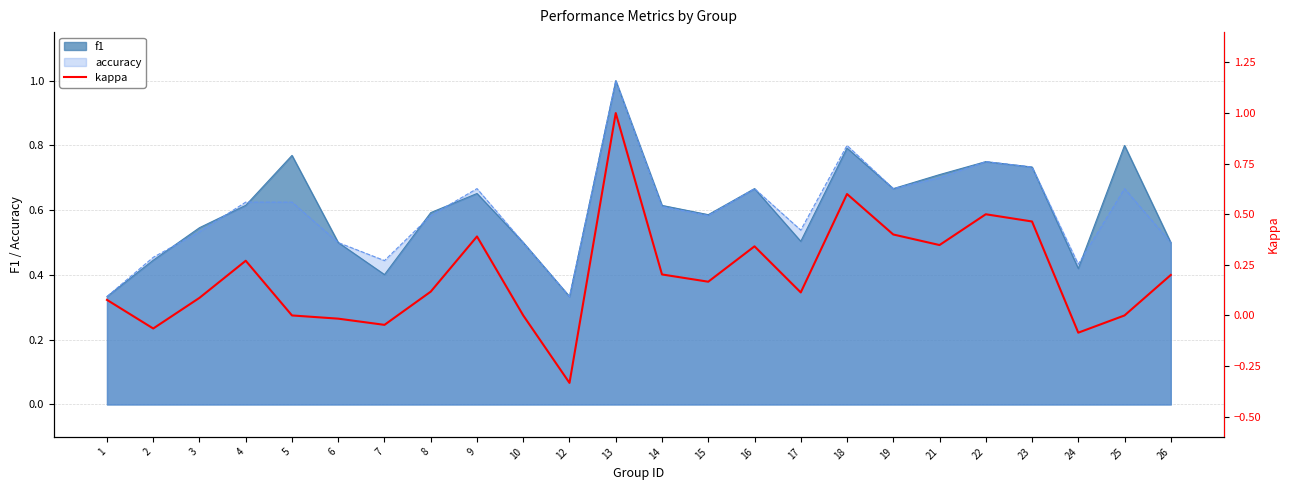

What is the maximum value shown in the chart?

1.0